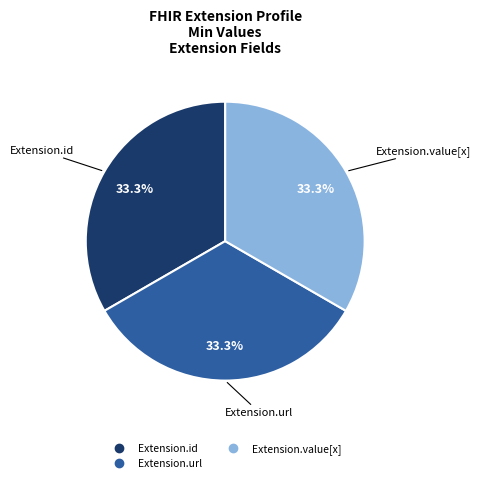

Is there a majority slice in this chart?

No